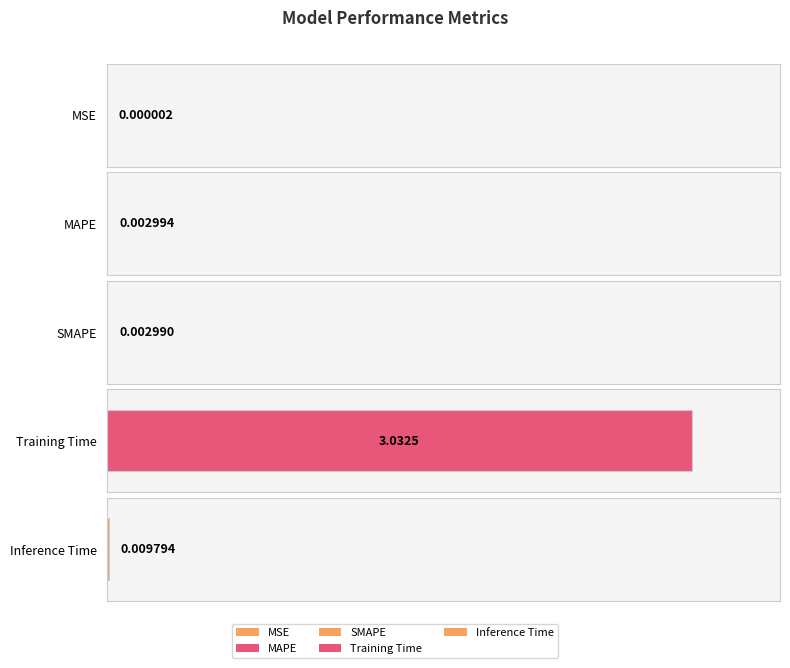

Reading left to right, extract all data points from this chart.

0.0	0.0	0.0	3.0	0.0